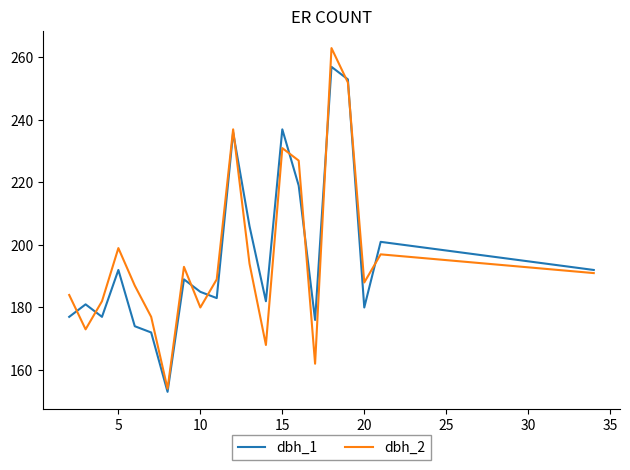

Which series has the largest range (max minus min)?

dbh_2